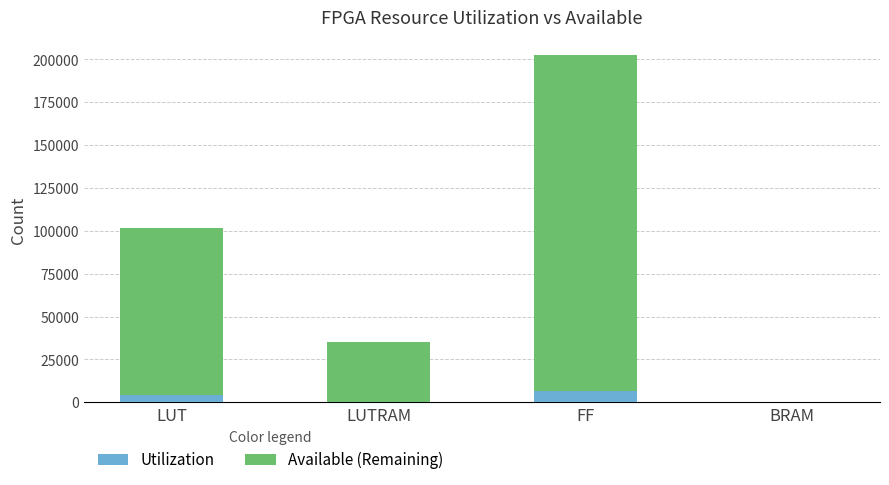

What is the total value across all series at BRAM?

325